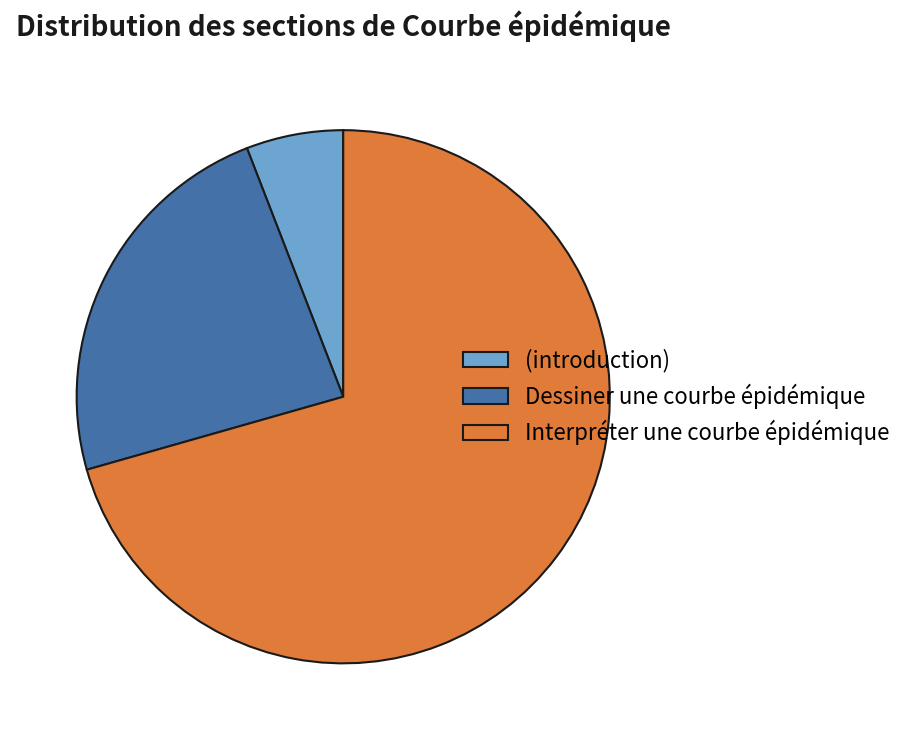

What is the largest slice in the pie chart?

Interpréter une courbe épidémique